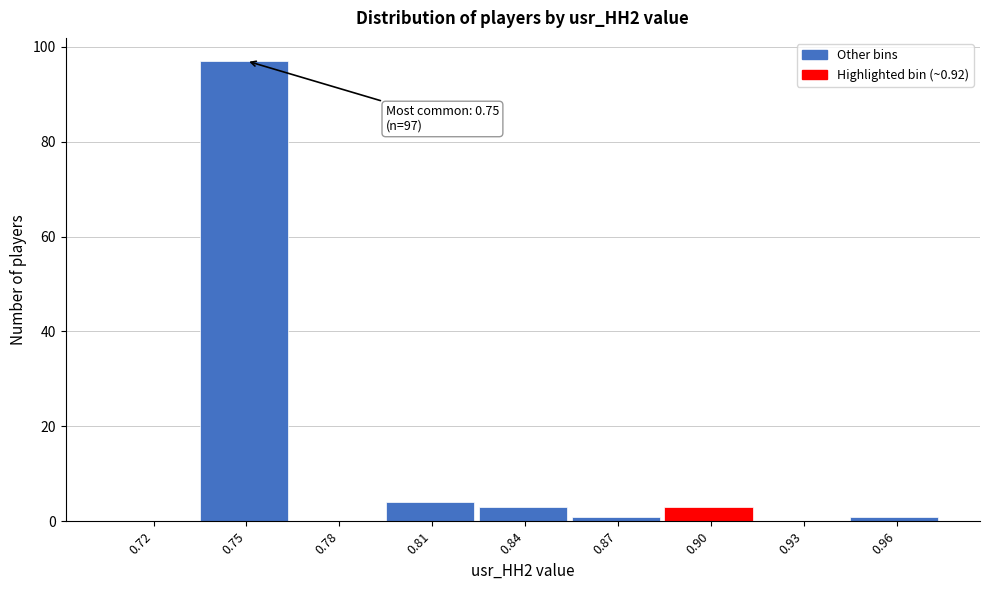

Reading right to left, what are all the values shown in this chart?

0.96=1	0.93=0	0.90=3	0.87=1	0.84=3	0.81=4	0.78=0	0.75=97	0.72=0